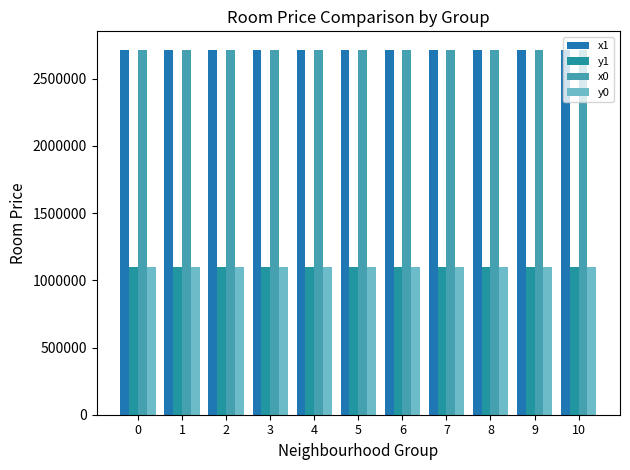

At which label does x1 reach its minimum?

5